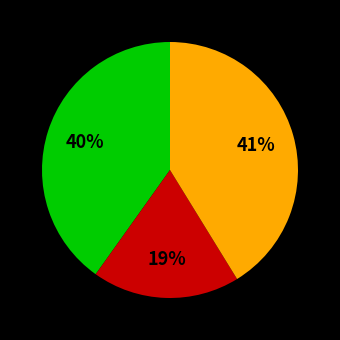

To the nearest percent, what is the average slice percentage?

33%